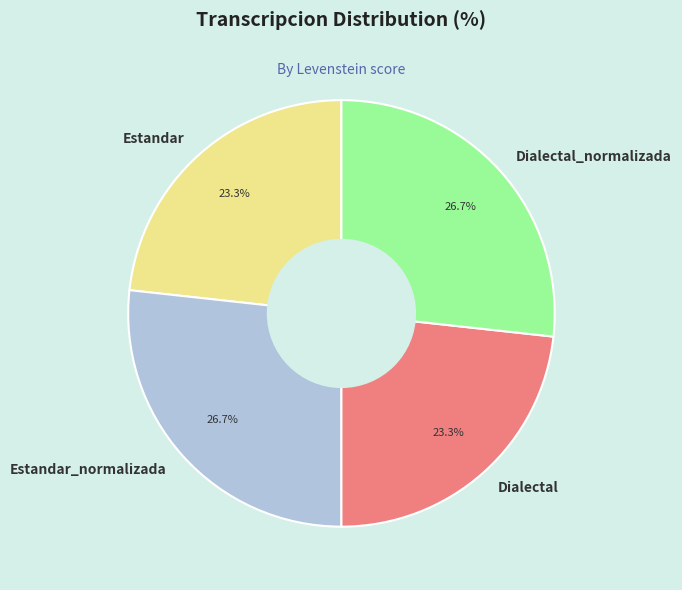

Combined, what portion of the pie is Dialectal and Estandar_normalizada?

50.0%